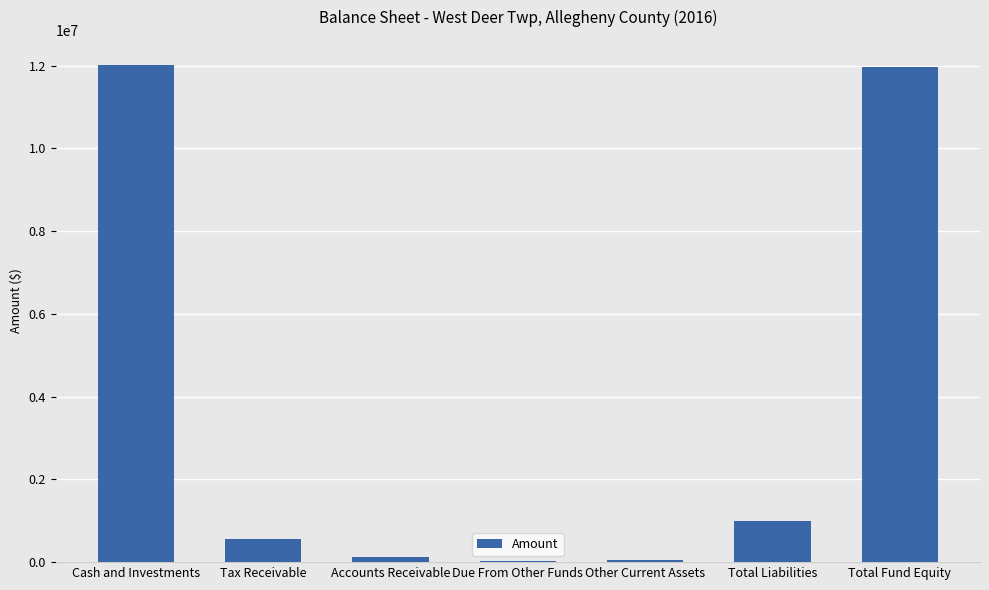

Where does the data first go above 556007?

Cash and Investments